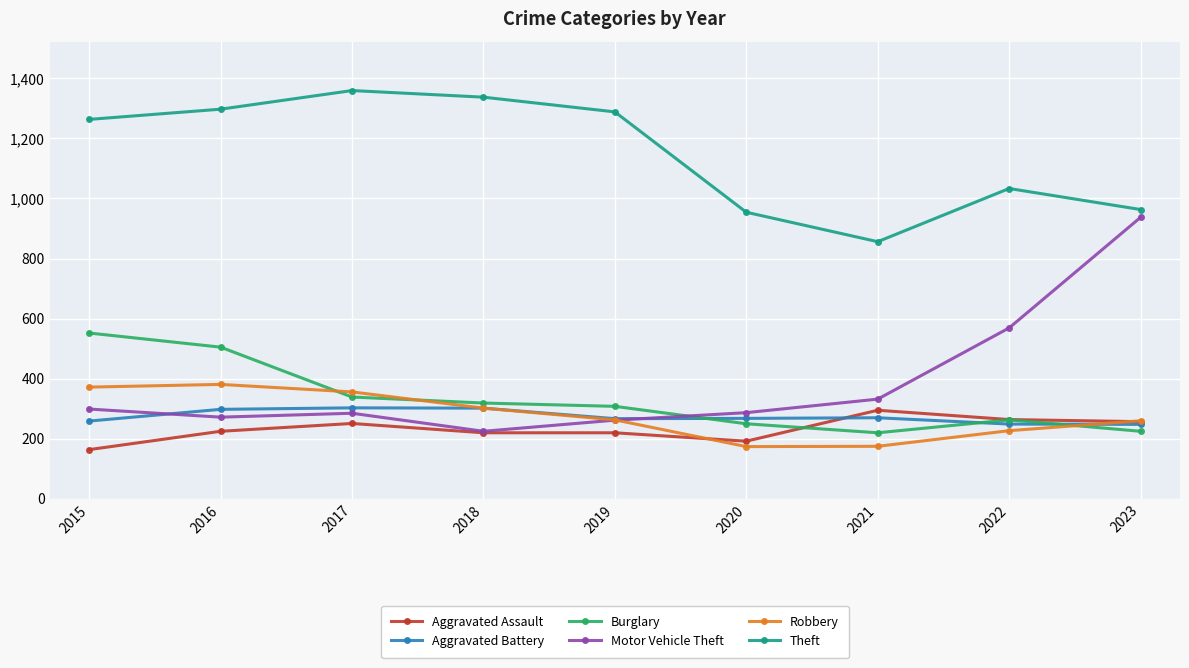

True or false: Aggravated Assault and Theft cross at least once.

False